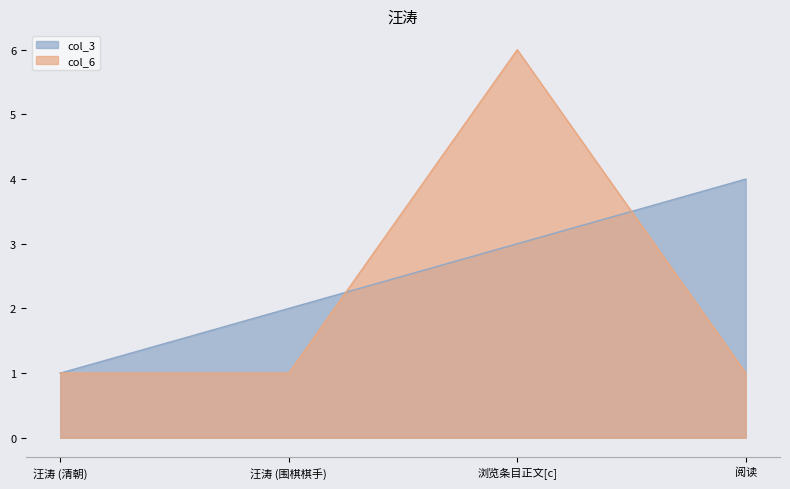

What is the minimum value for col_3?

1